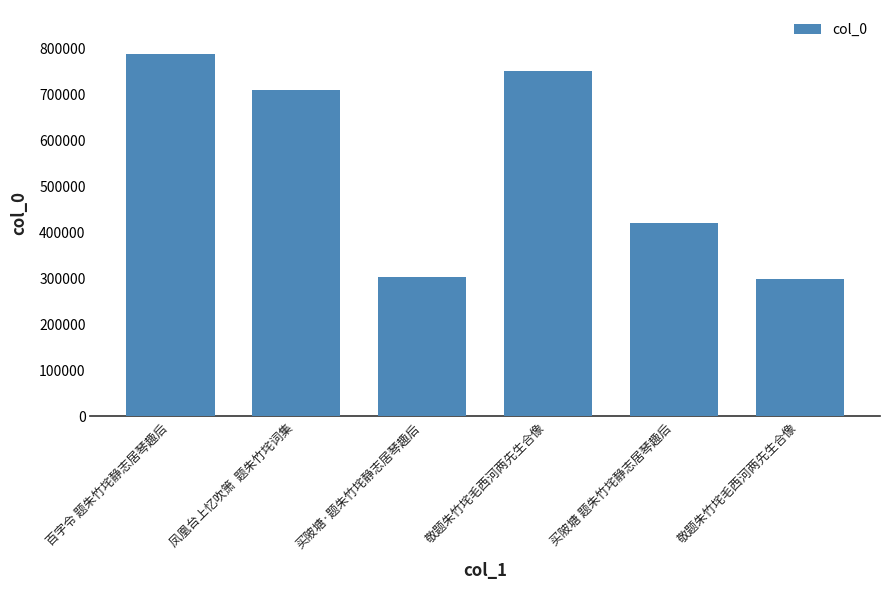

How many series are shown in this chart?

1